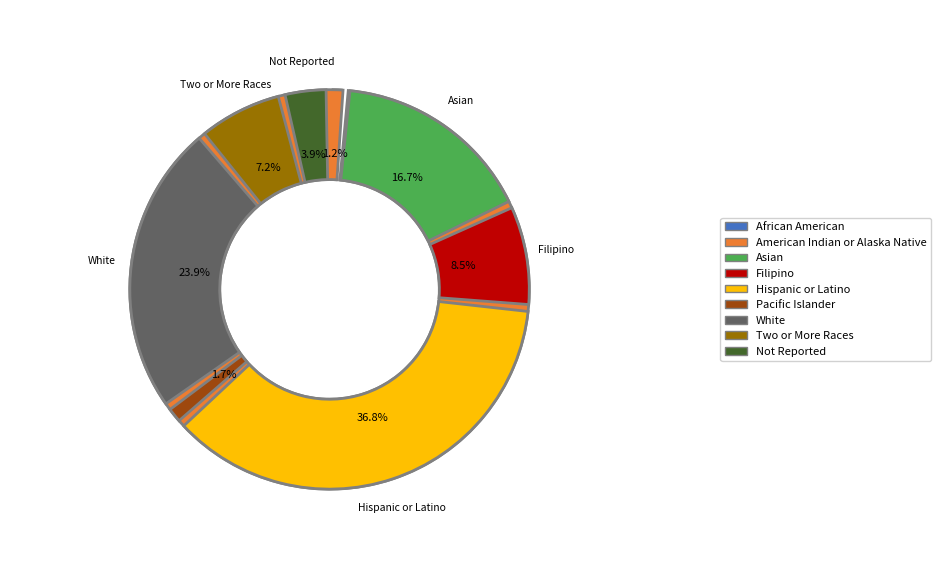

Do Filipino and Pacific Islander together represent more than half of the pie?

No